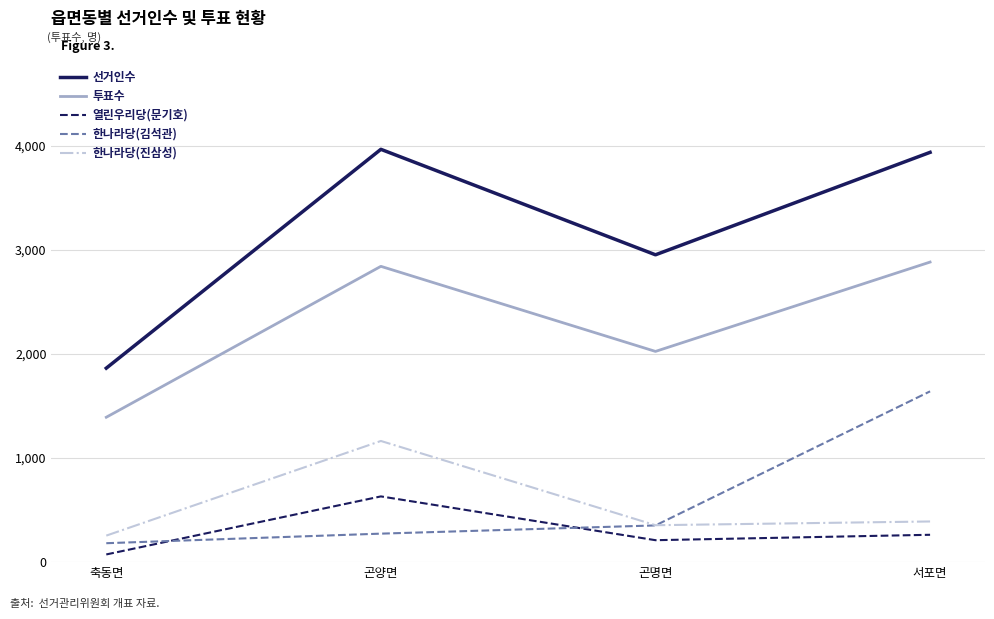

What is the difference between the highest and lowest values at 서포면?

3677